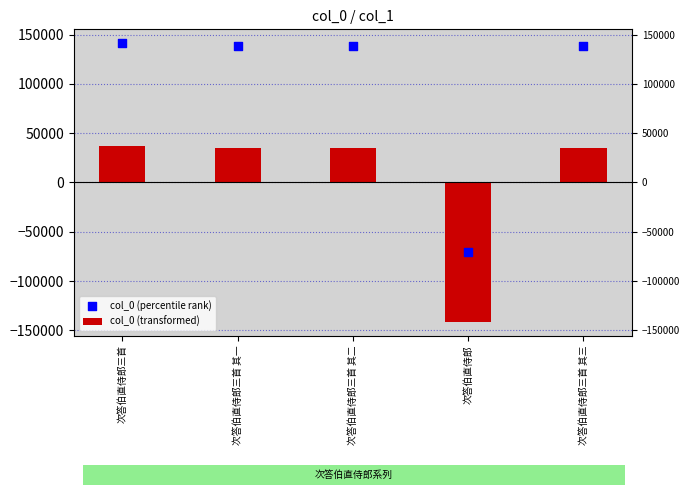

Which series reaches the minimum Y coordinate?

col_0 (transformed)